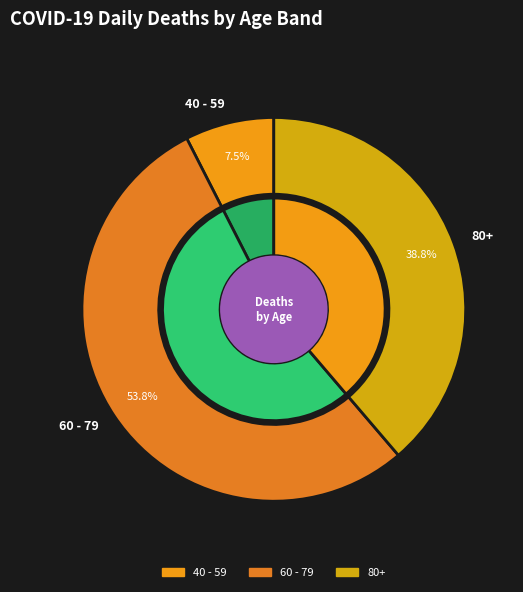

Is there a majority slice in this chart?

Yes